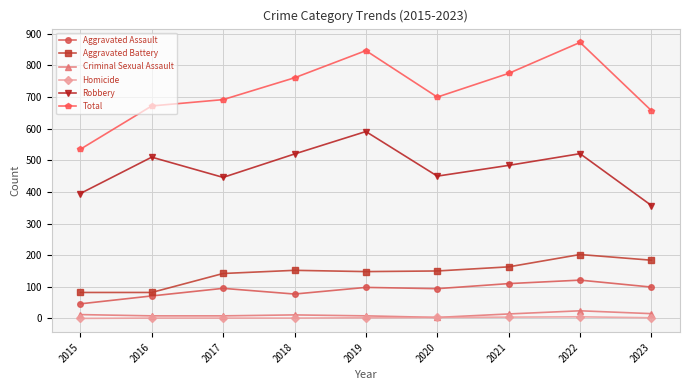

How many lines are shown in the chart?

6